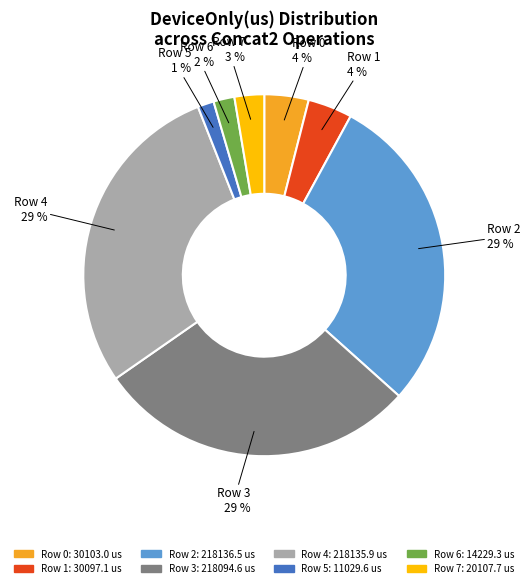

Is the sum of Row 3 and Row 2 greater than half?

Yes